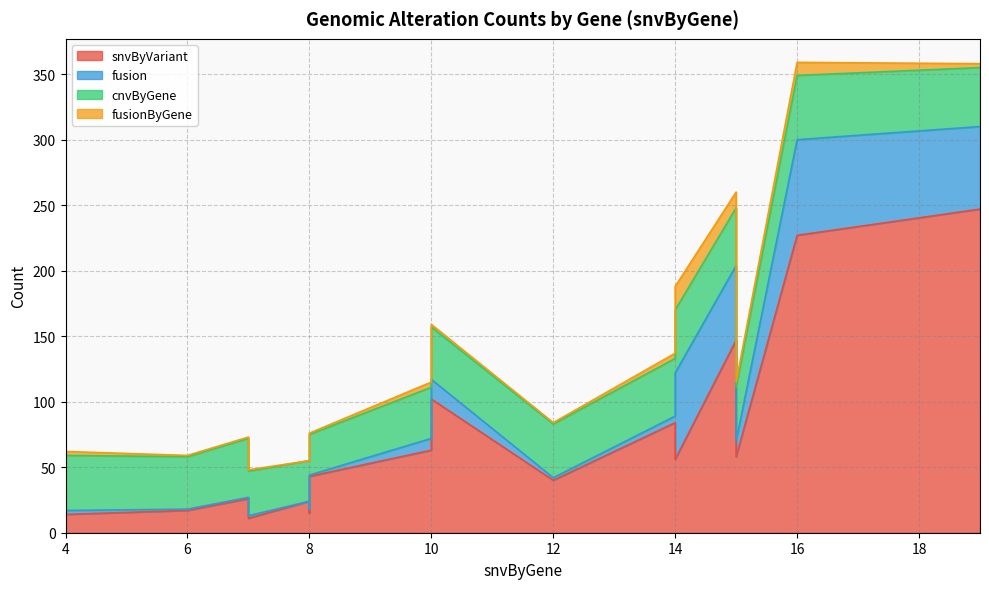

In fusion, how many points are higher than both neighbors (excluding endpoints)?

5